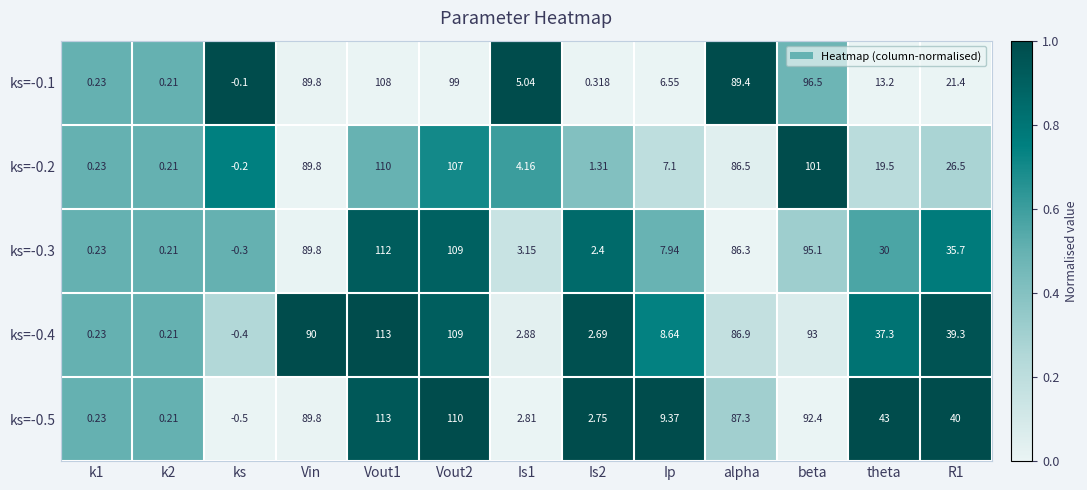

At which label does ks=-0.3 first exceed 30?

Vin